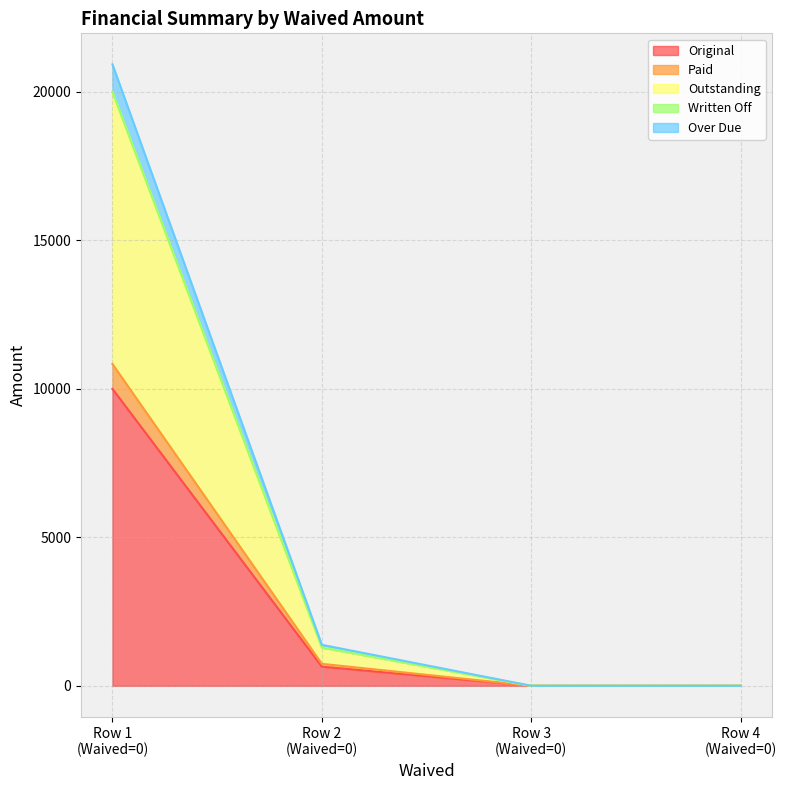

What is the highest value of the Original series?

10000.0